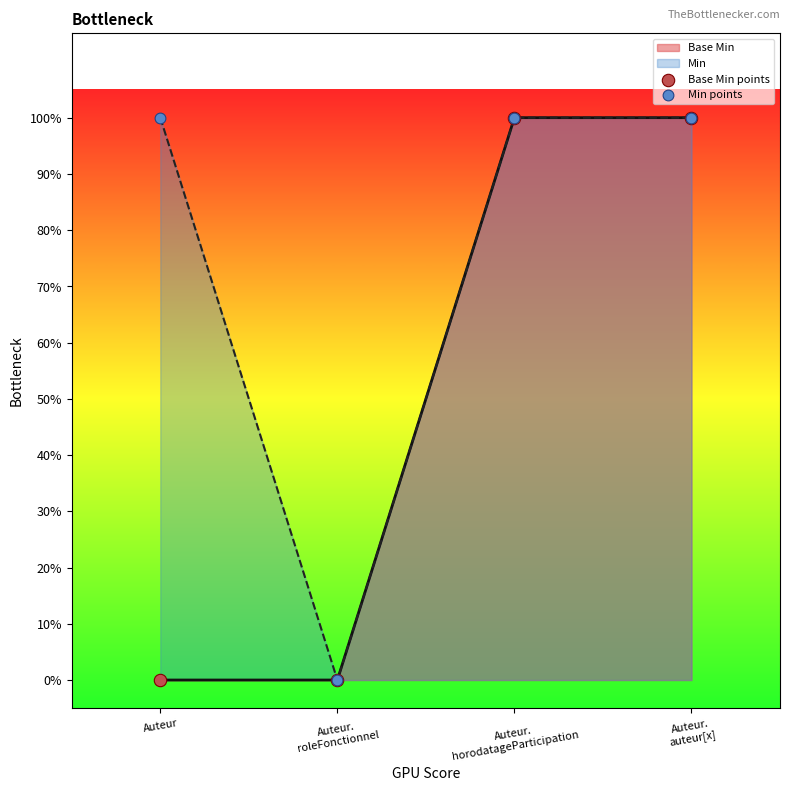

Which series contains the lowest Y value?

Base Min points